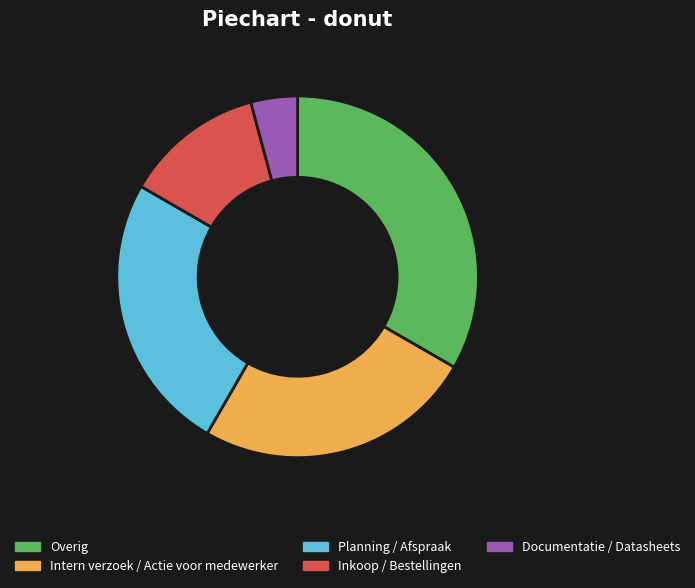

Between Planning / Afspraak and Inkoop / Bestellingen, which is larger?

Planning / Afspraak